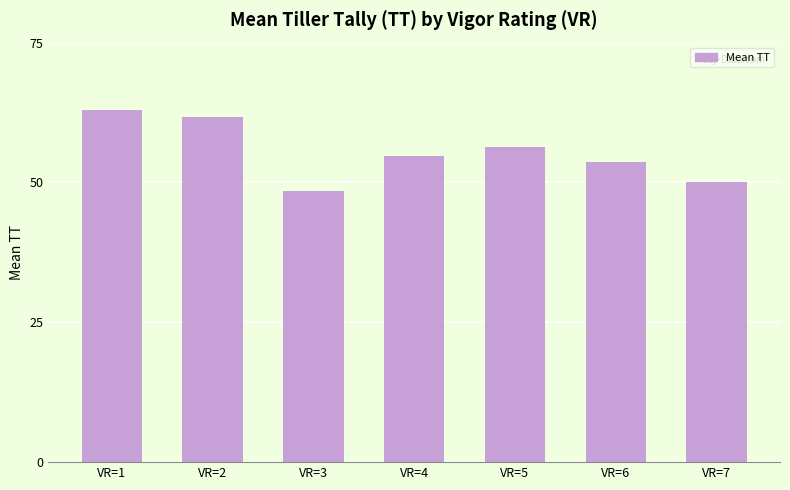

The value at VR=2 is 89.7. True or false?

False